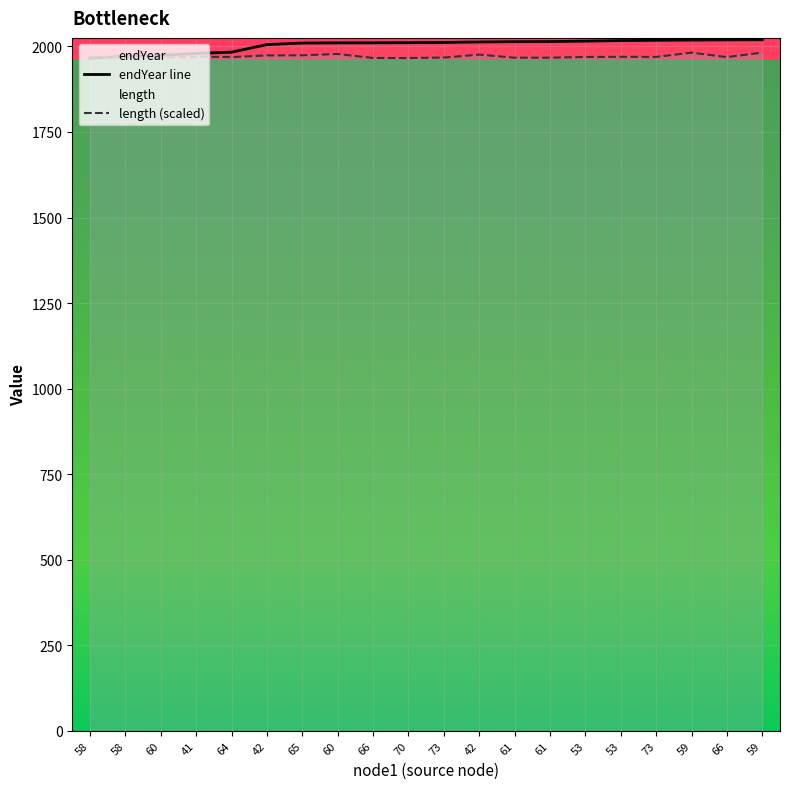

Is it true that endYear line equals 1054.1 at 53?

False